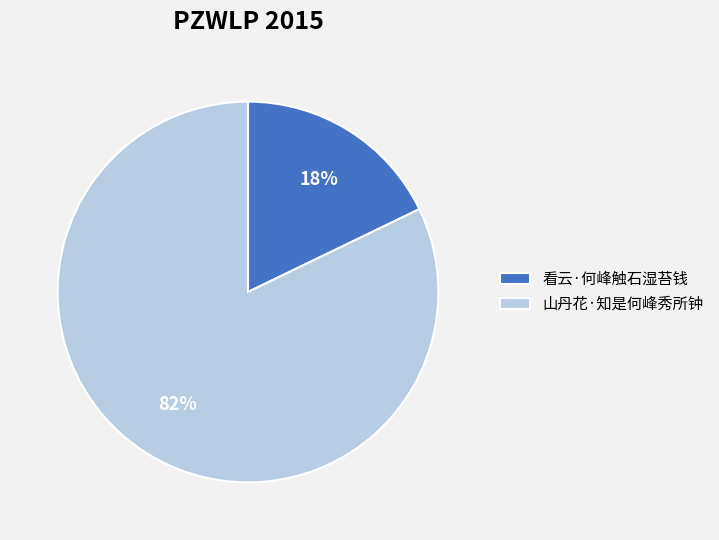

Which category has the smallest portion of the pie?

看云·何峰触石湿苔钱